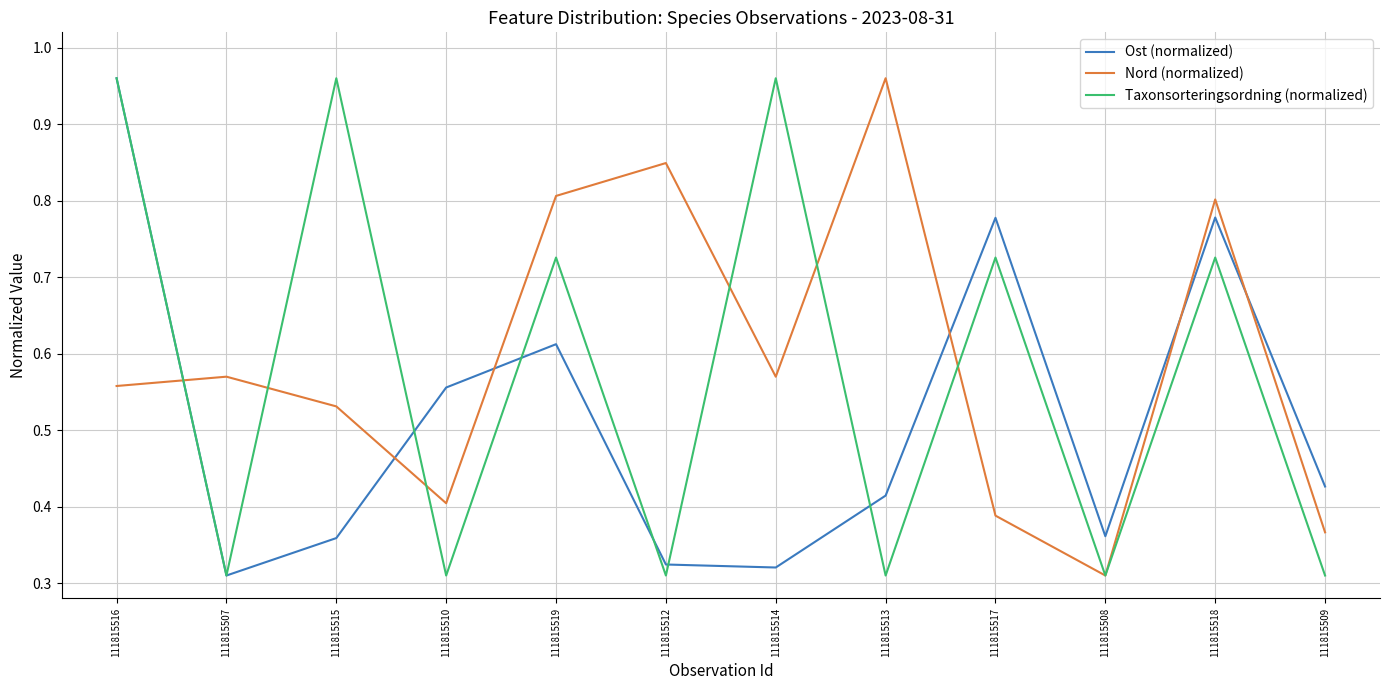

True or false: Nord (normalized) has more than 0 interior local peaks.

True